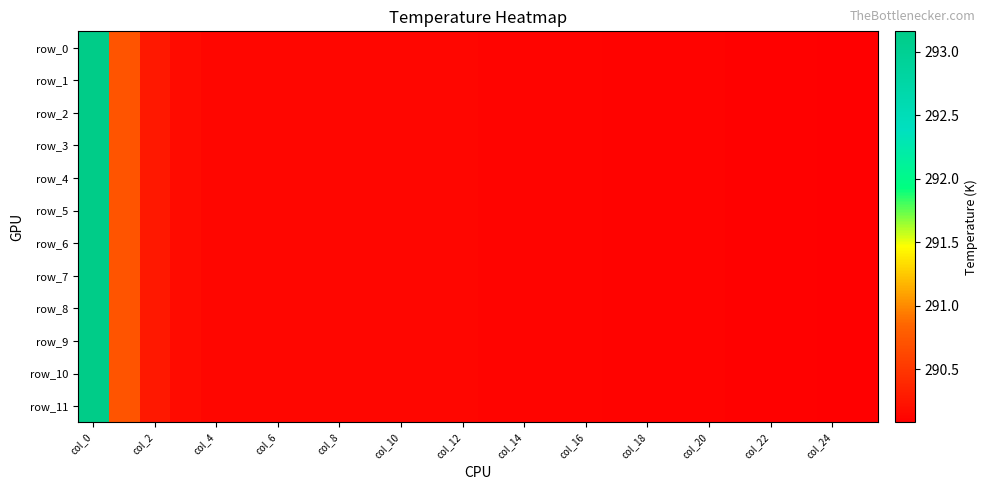

What is the sum of all row_6 values?

7546.9